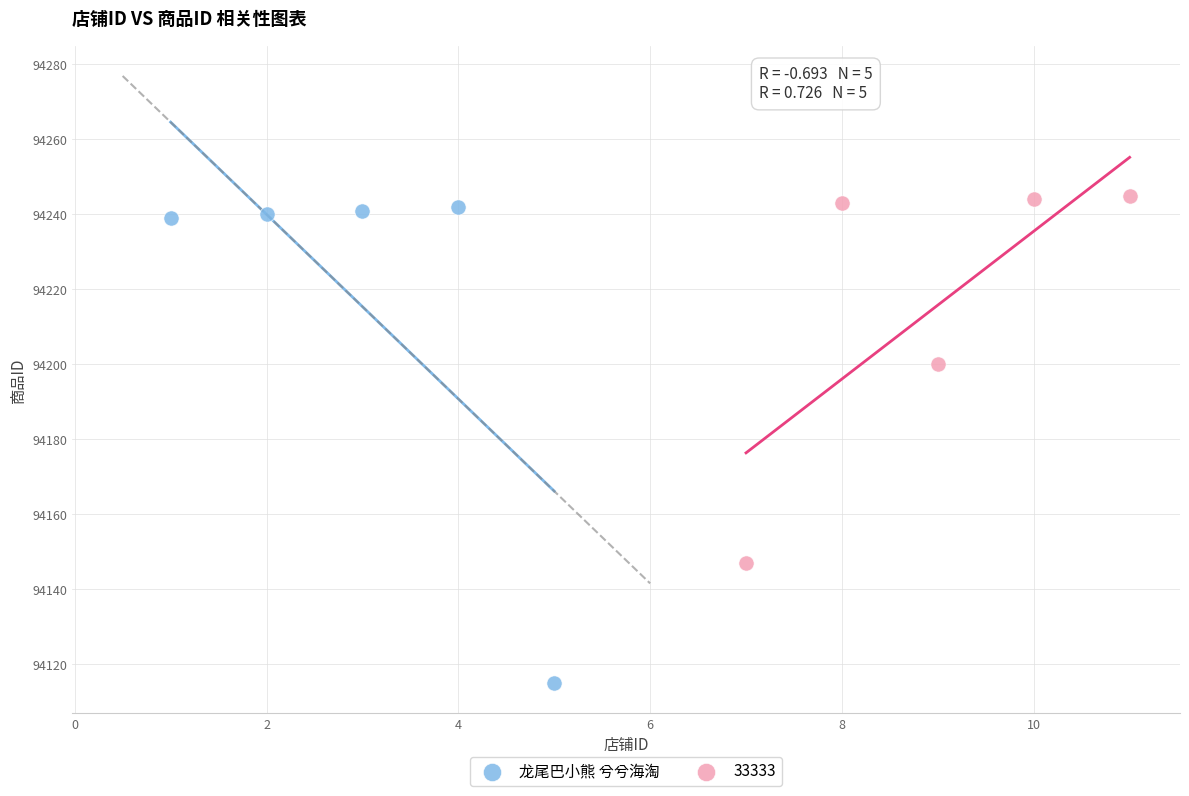

Which series contains the lowest Y value?

龙尾巴小熊 兮兮海淘